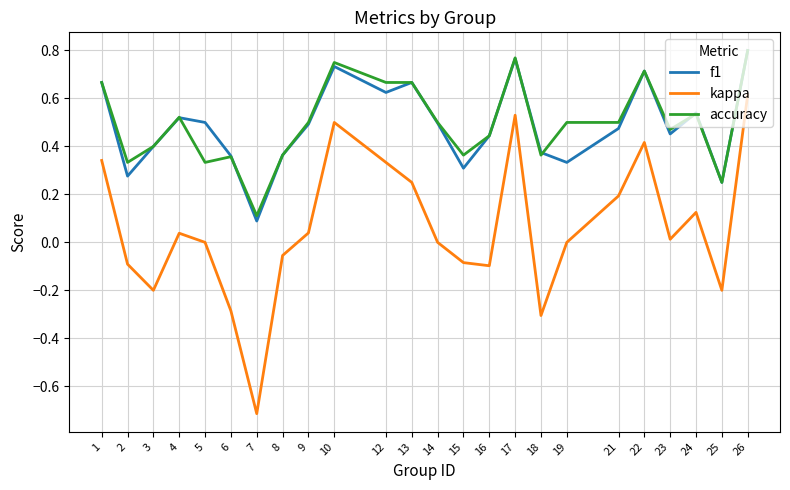

At 19, list the series in order from smallest to largest.

kappa, f1, accuracy